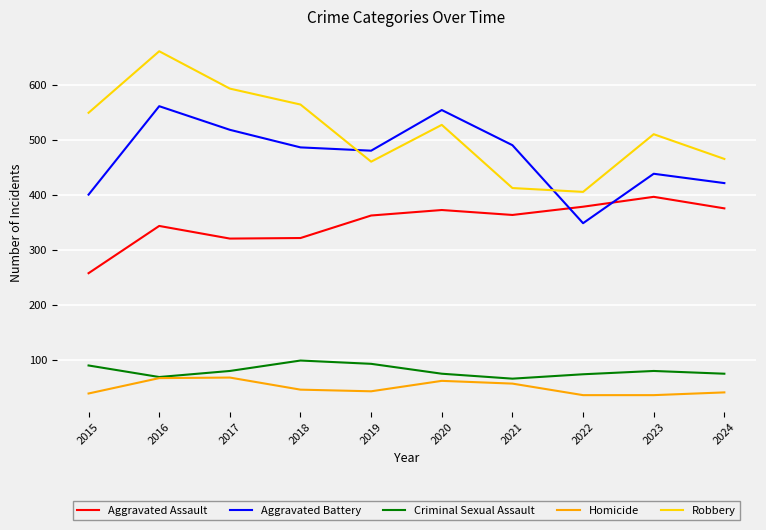

What is the average value of the Robbery series?

516